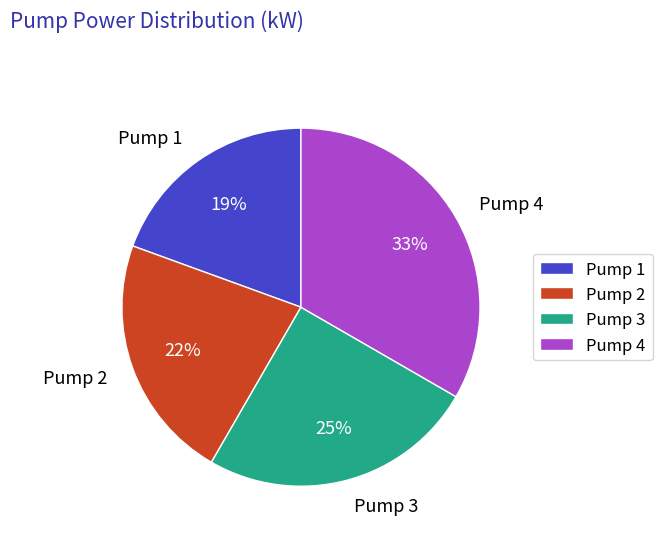

Which has a higher value, Pump 2 or Pump 4?

Pump 4